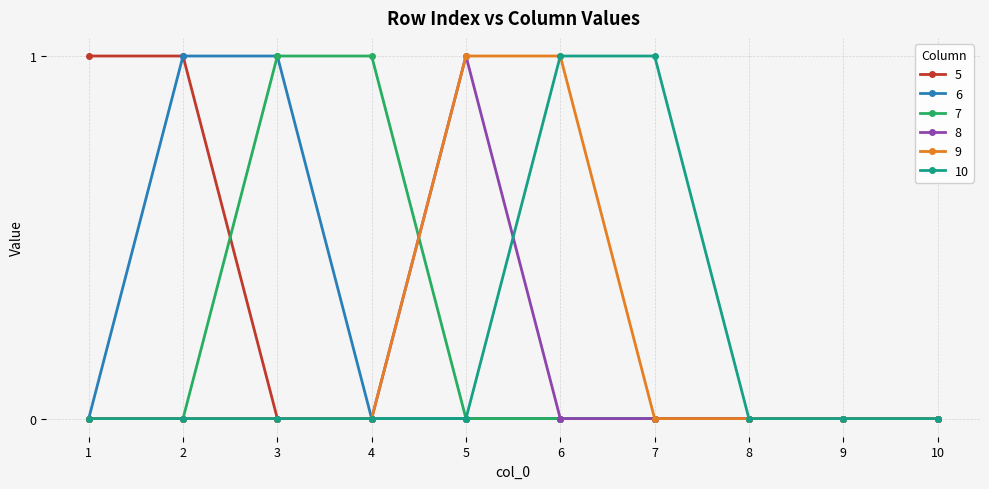

What is the value of the 6 point at the 2nd from the left?

1